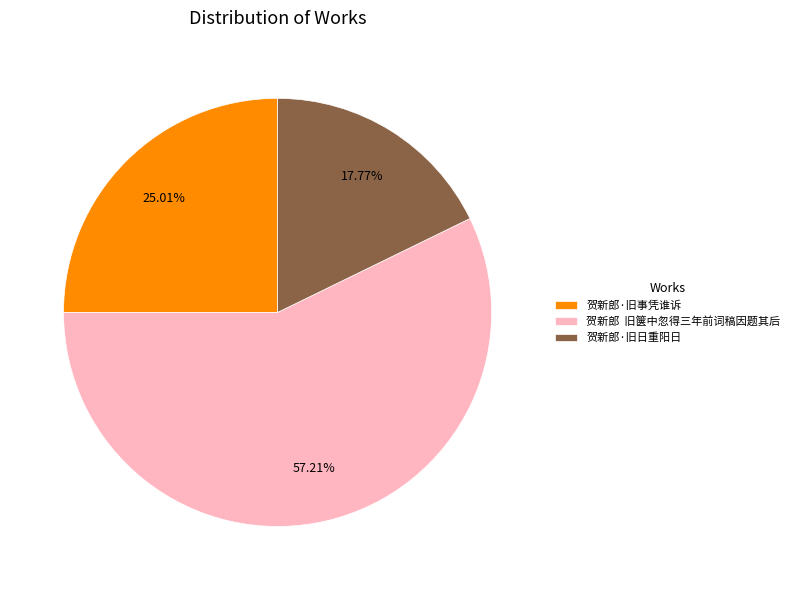

Which category accounts for the majority?

贺新郎 旧箧中忽得三年前词稿因题其后